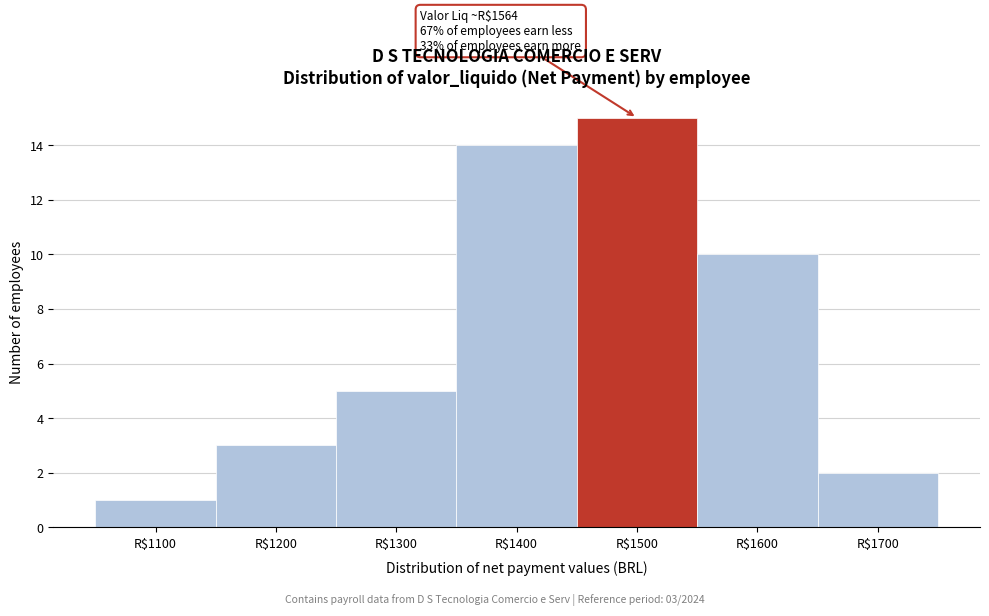

Reading left to right, extract all data points from this chart.

1	3	5	14	15	10	2